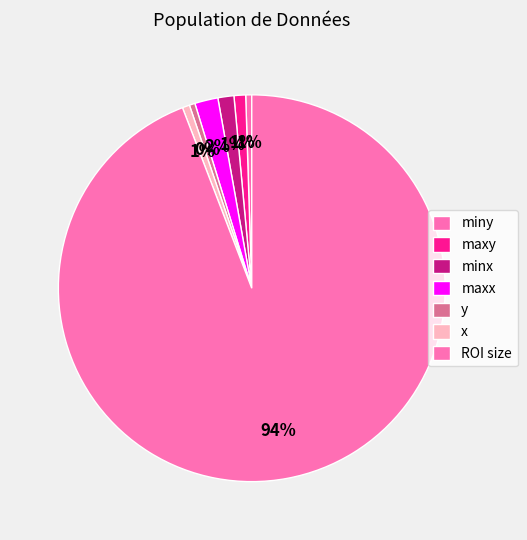

How many slices are in this pie chart?

7